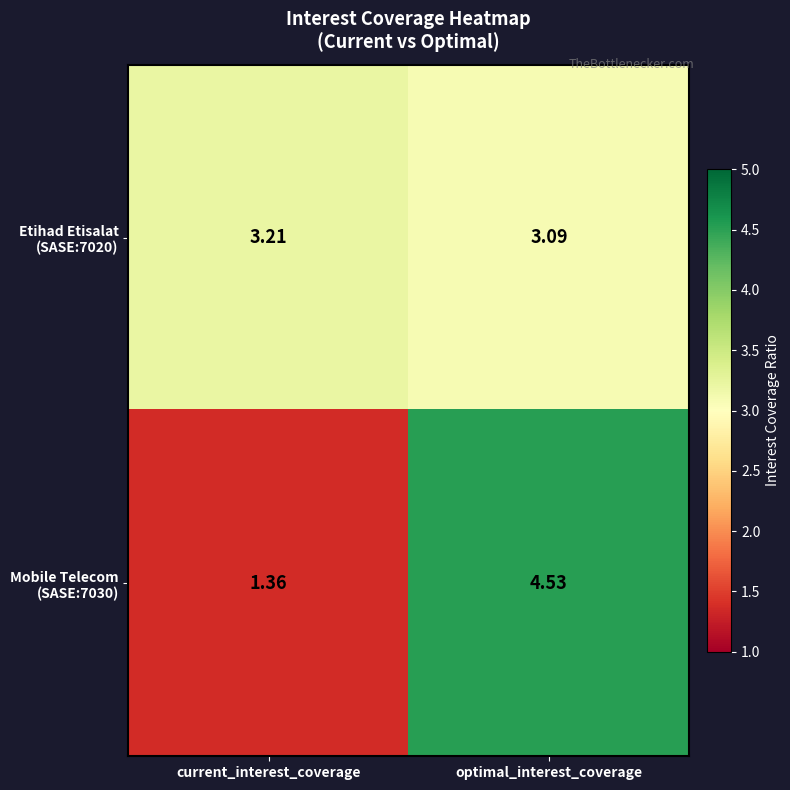

Which category has the lowest value across all series?

current_interest_coverage